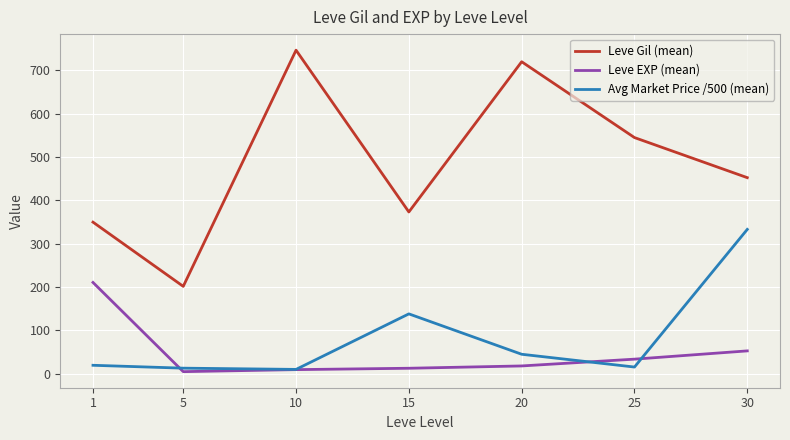

True or false: Avg Market Price /500 (mean) has a value of 144.9 at 30.

False